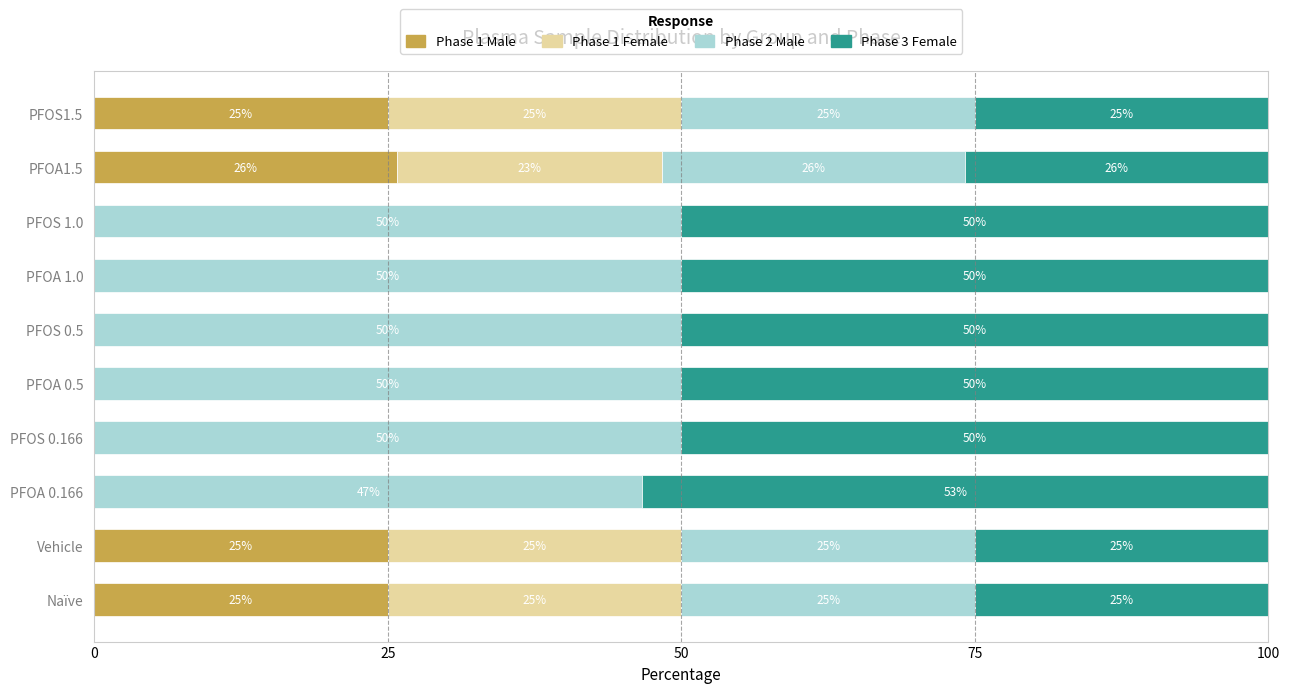

What value does the Phase 1 Male series have at Naïve?

25.0